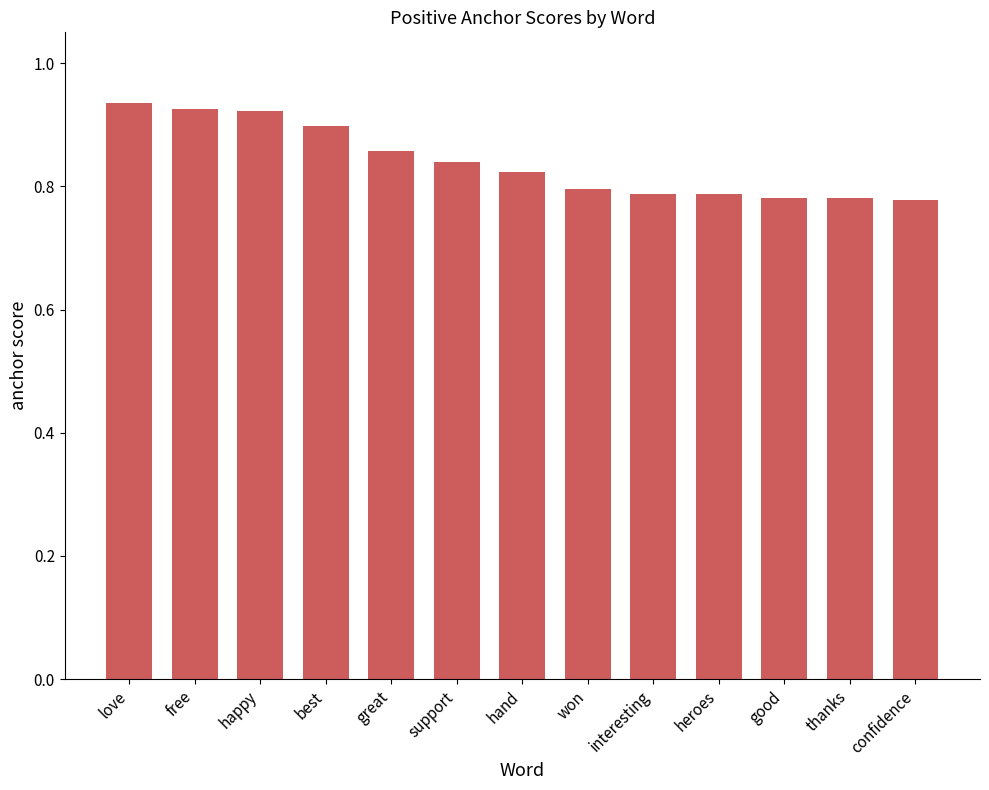

How many values are between 0 and 1?

13